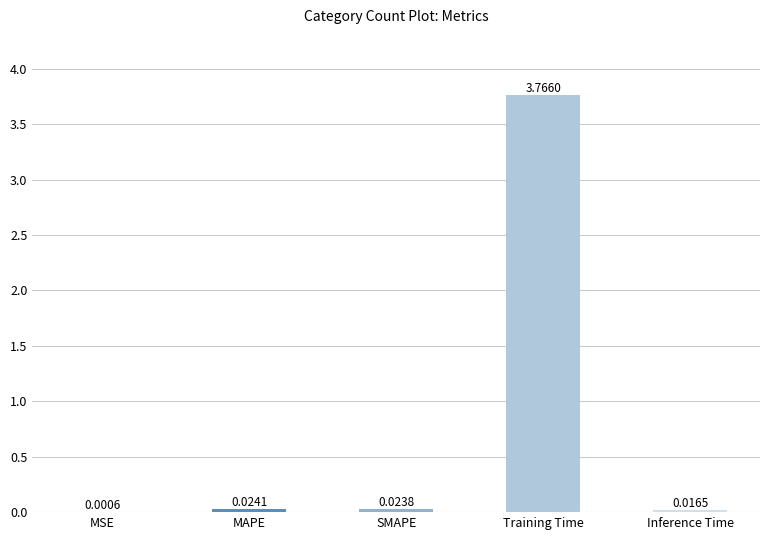

Which has a higher value, MSE or MAPE?

MAPE